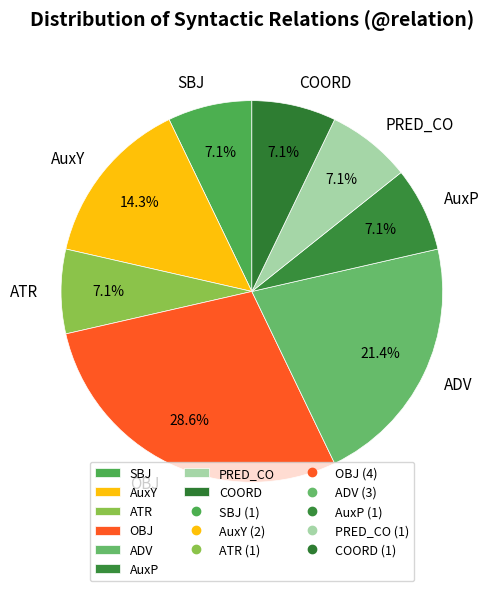

How many segments does this pie chart have?

8